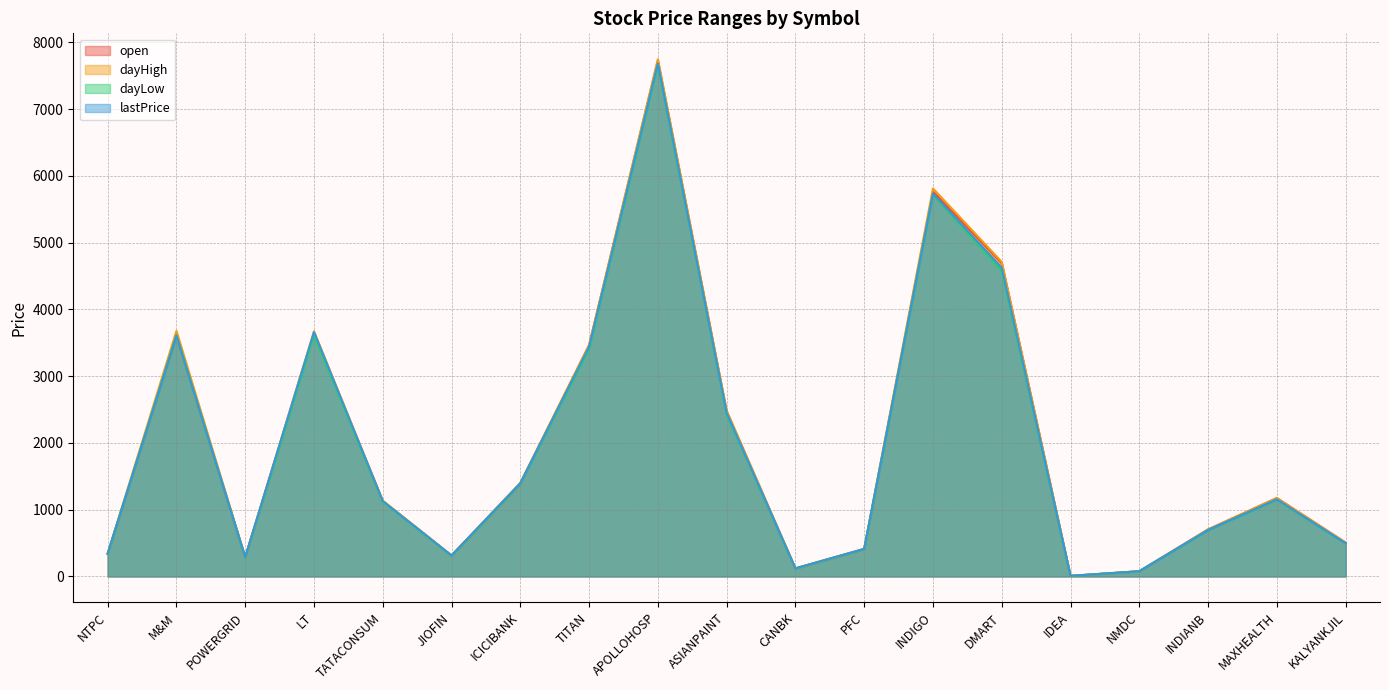

At how many categories does at least one series exceed 3935?

3